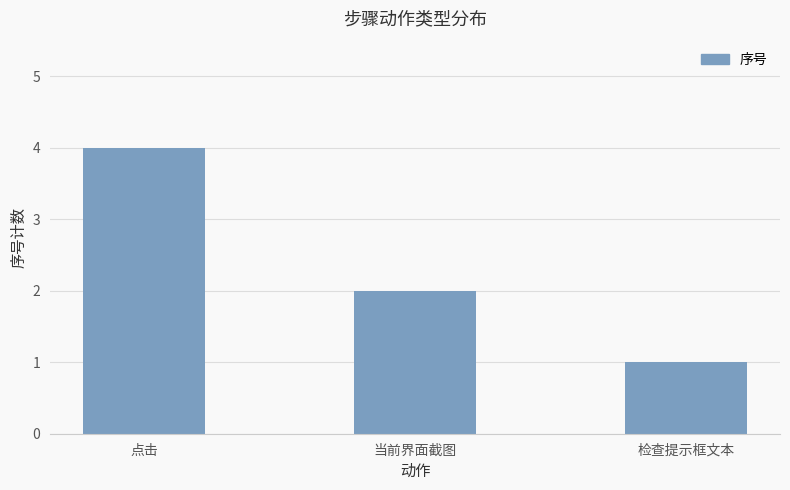

List the labels in order of value, largest first.

点击, 当前界面截图, 检查提示框文本